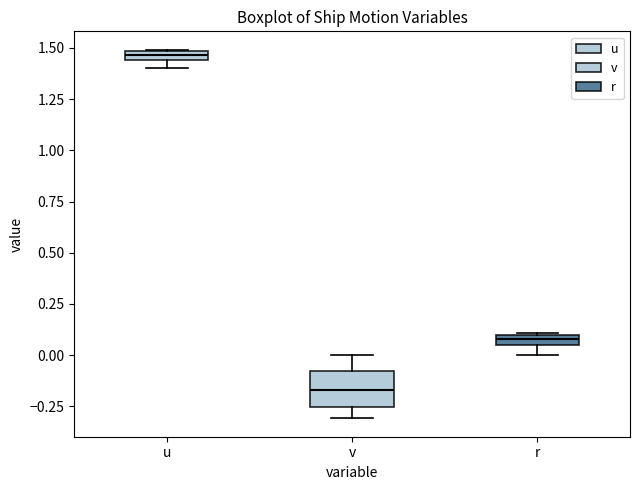

Which box is the tallest, from its lower edge to its upper edge?

v